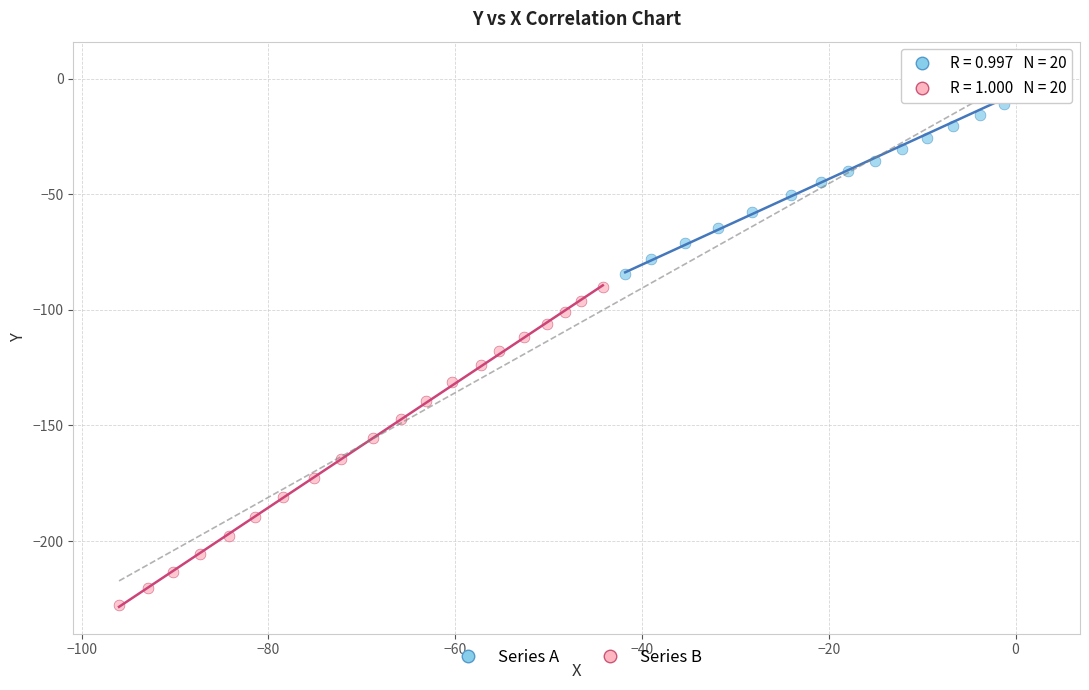

Which series contains the highest Y value?

Series A